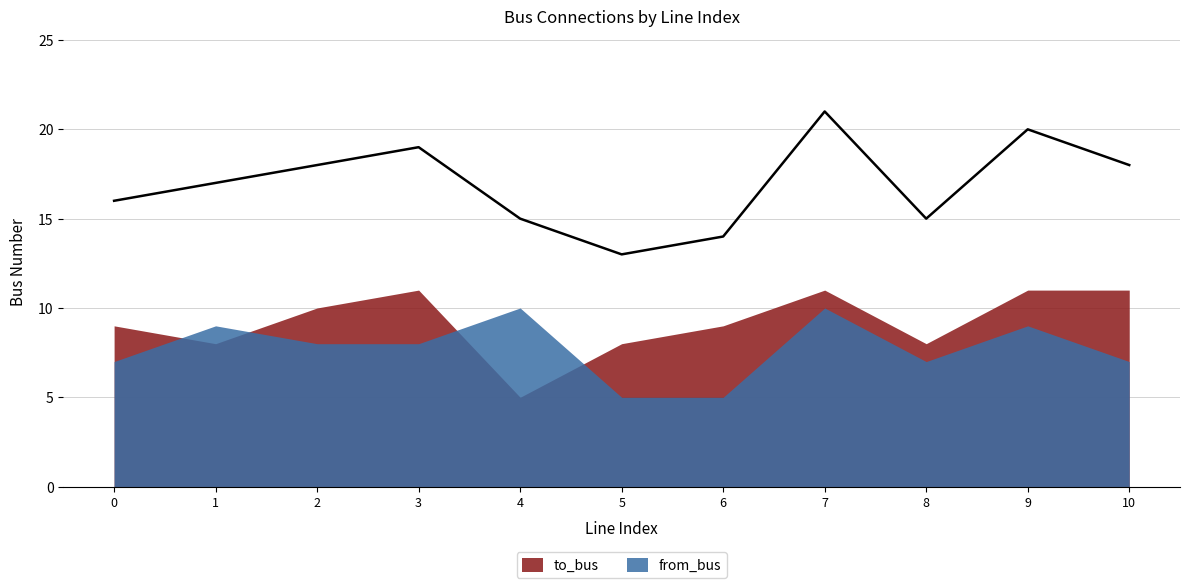

What is the difference between the highest and lowest values at 3?

3